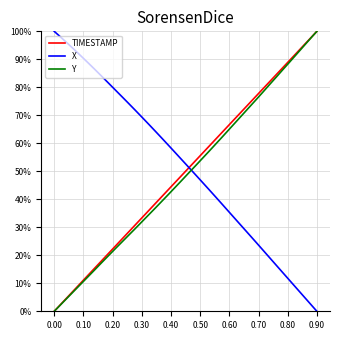

What are all the series names shown in the legend?

TIMESTAMP, X, Y